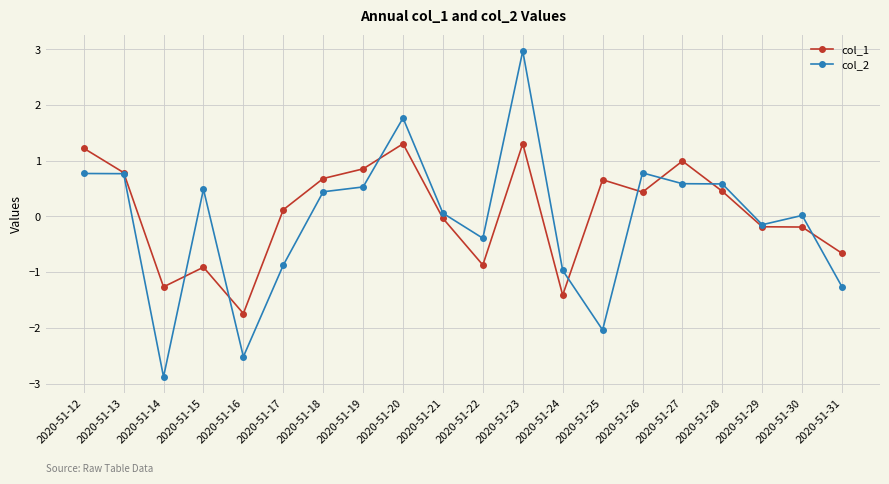

True or false: col_1 has a value of 0.2 at 2020-51-25.

False